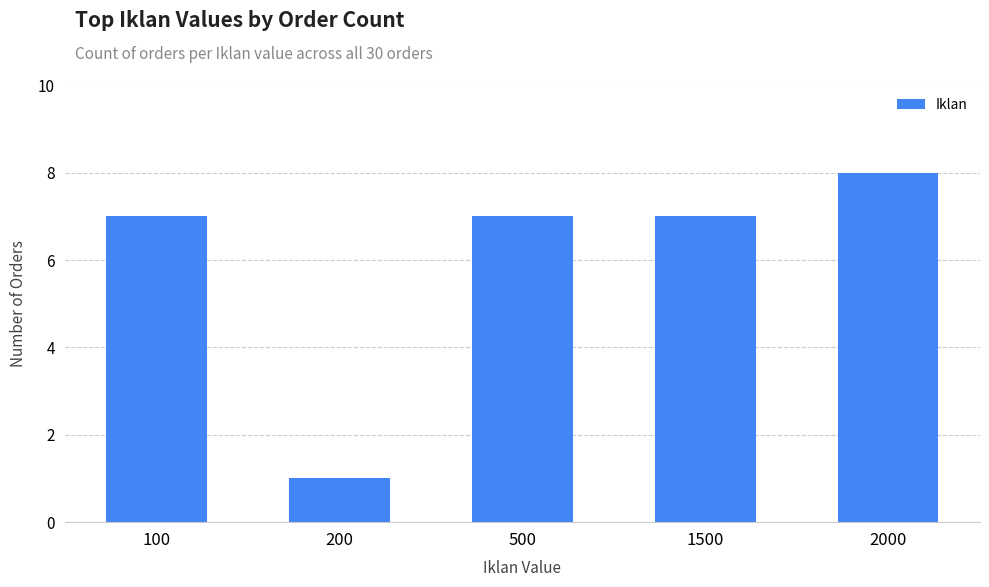

Which has a higher value, 200 or 500?

500